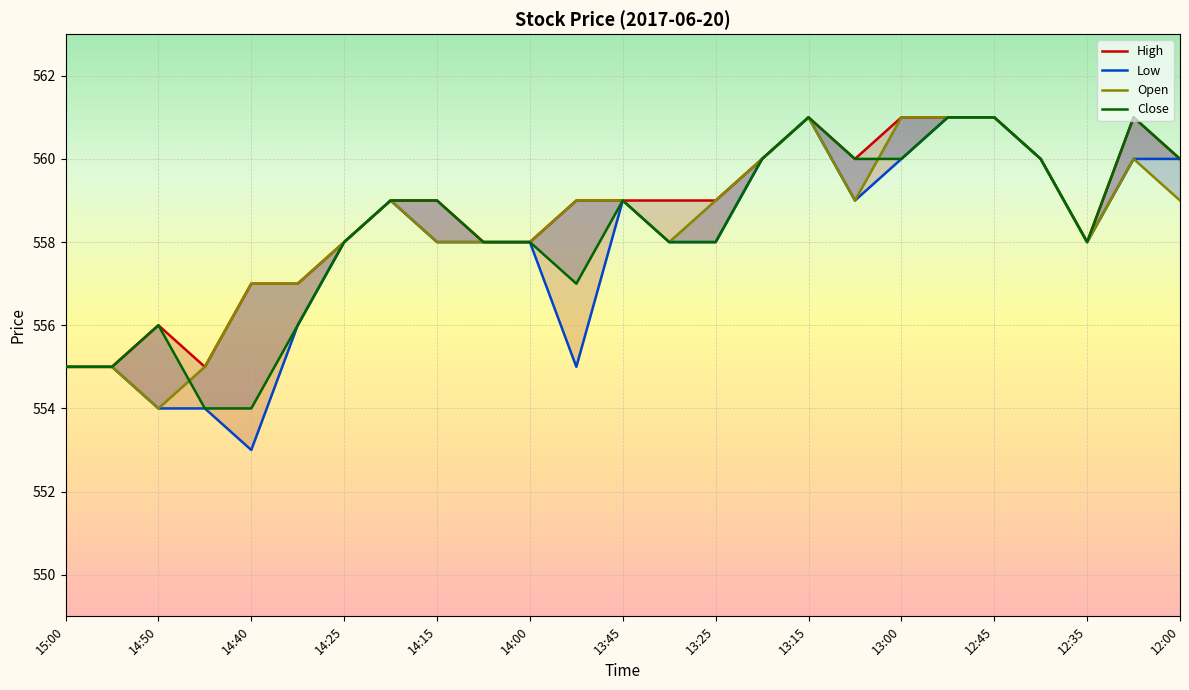

Is the value of Low at 14:50 greater than the value of Close at 14:00?

No